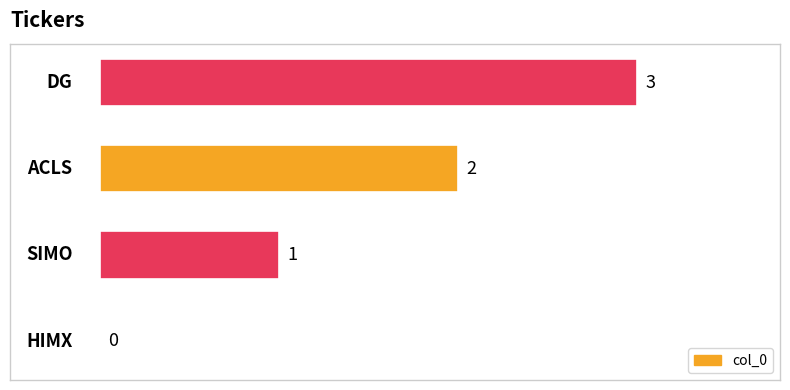

What is the greatest value displayed?

3